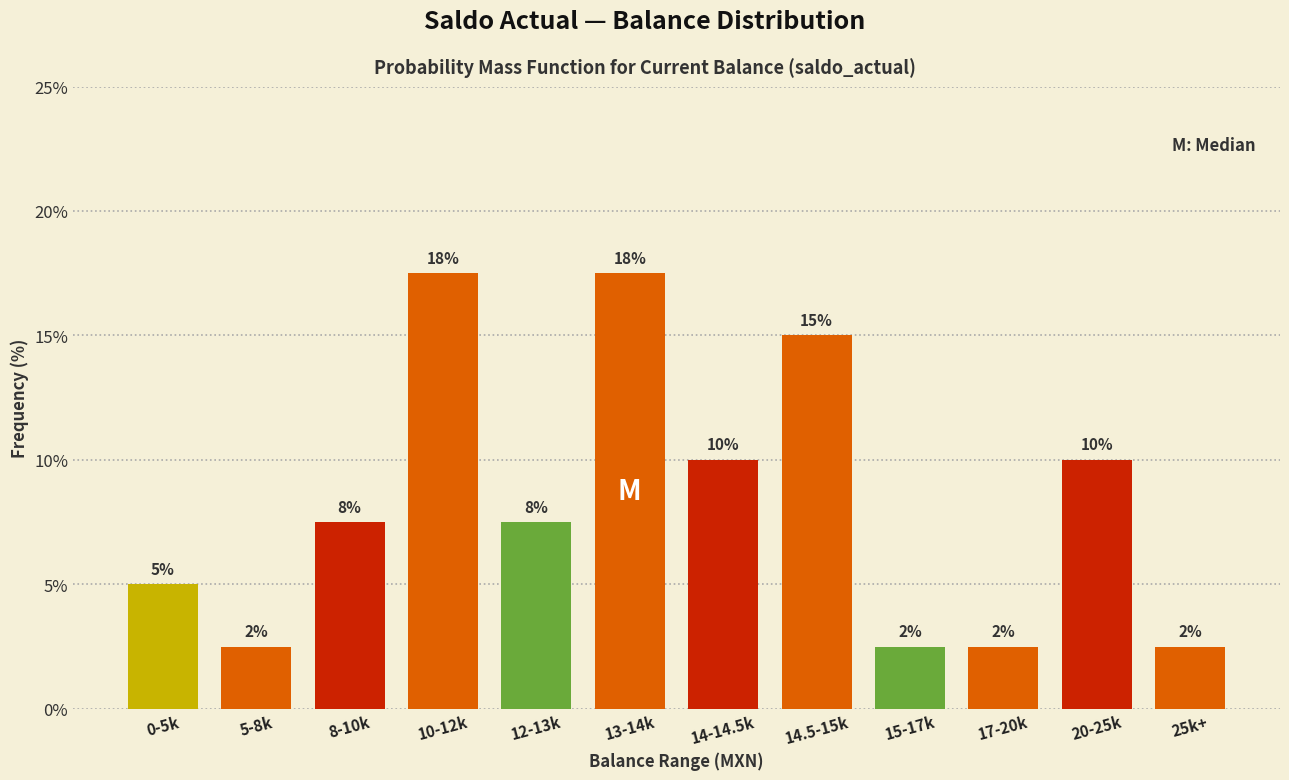

Are the bars horizontal?

No